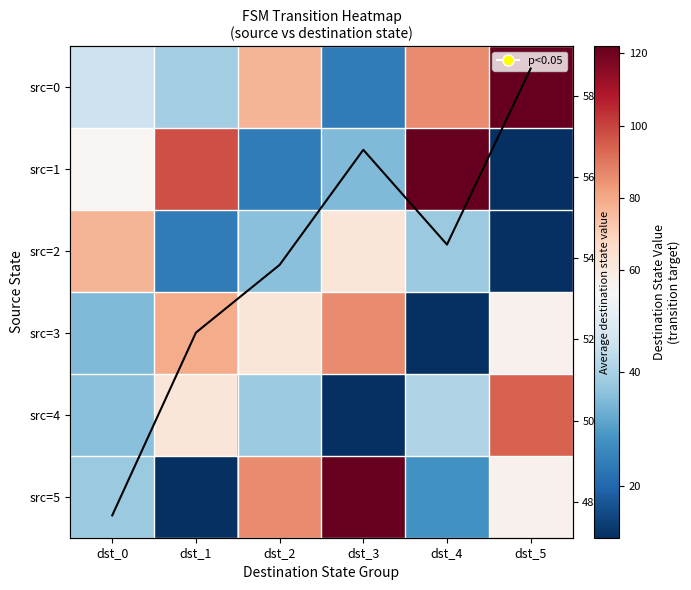

List the labels in order of src=4 value, smallest first.

dst_3, dst_0, dst_2, dst_4, dst_1, dst_5